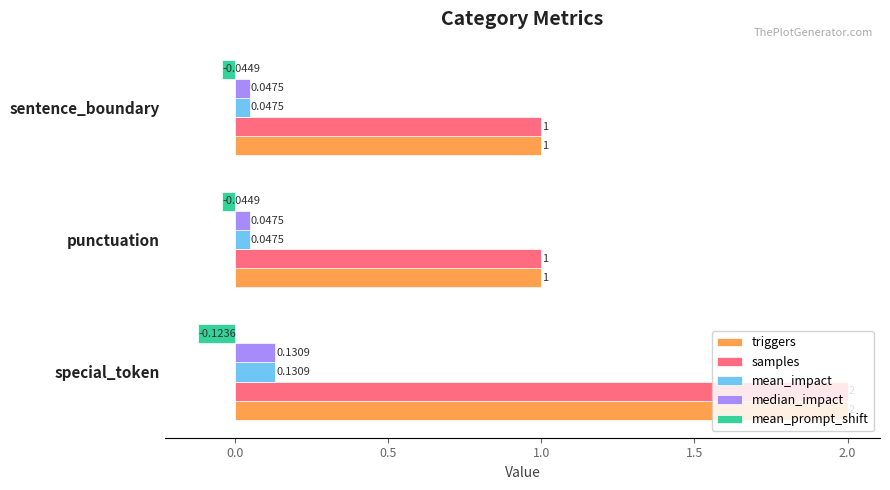

At which category is the sum across all series the highest?

special_token